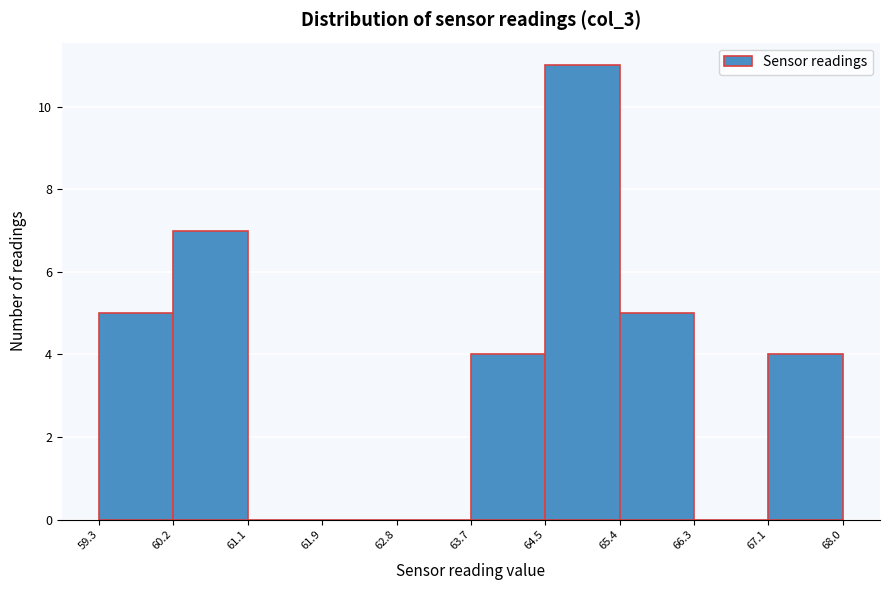

Reading left to right, transcribe this chart: for each bar, give the range it covers on the x-axis and its height. The values are not printed on the chart, so give them approximately, as read against the axis.

59.3 to 60.2: 5
60.2 to 61.1: 7
61.1 to 61.9: 0
61.9 to 62.8: 0
62.8 to 63.7: 0
63.7 to 64.5: 4
64.5 to 65.4: 11
65.4 to 66.3: 5
66.3 to 67.1: 0
67.1 to 68.0: 4